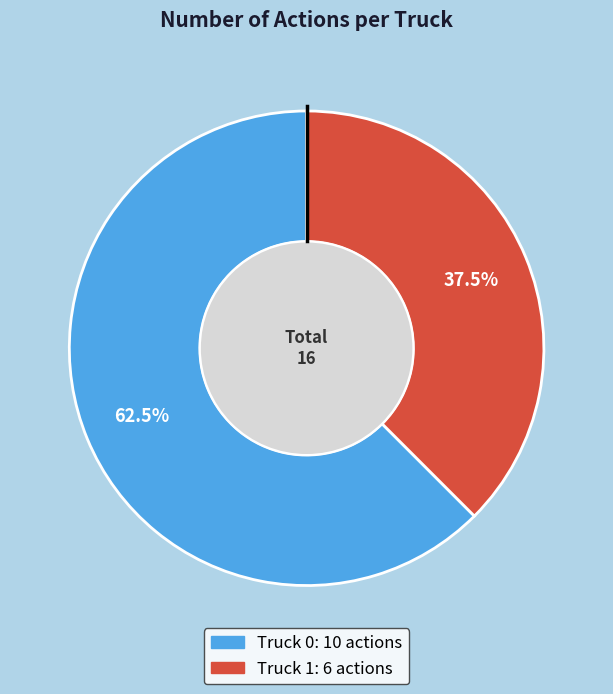

How many segments does this pie chart have?

2